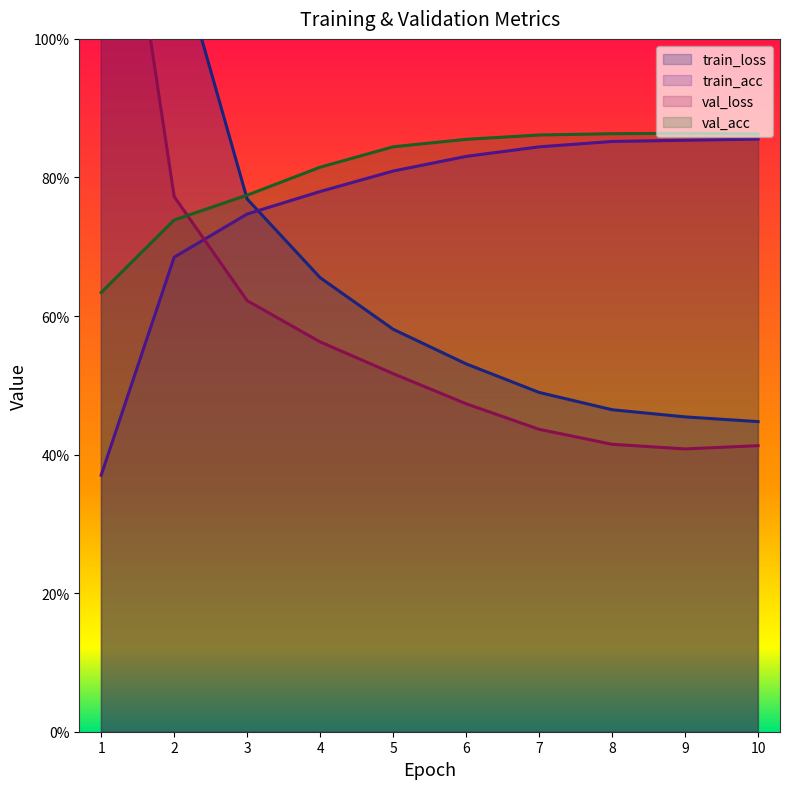

What is the greatest value displayed?

2.2